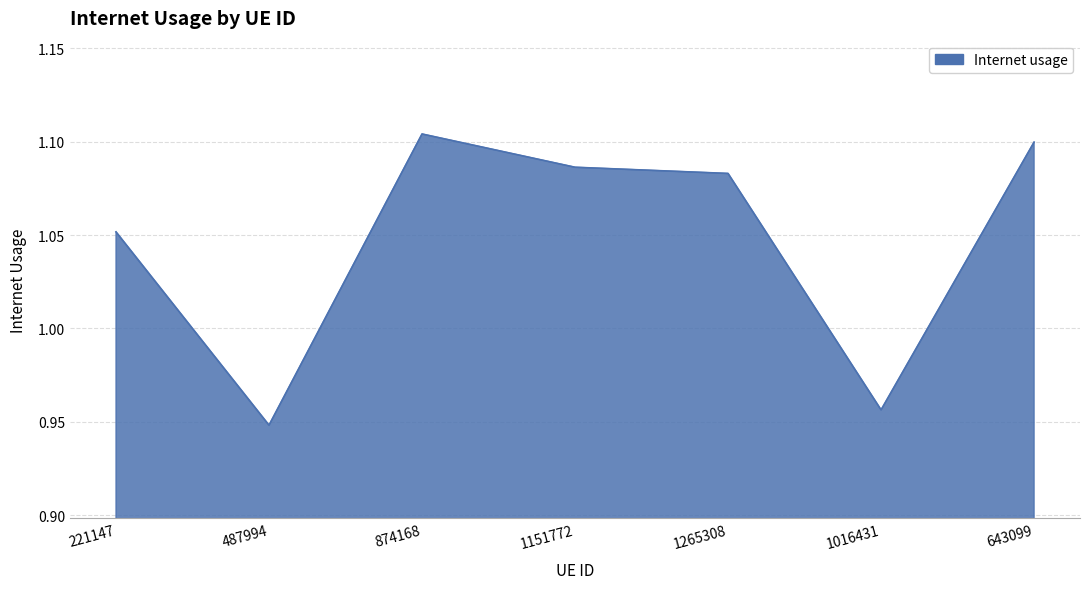

List the labels in order of value, largest first.

874168, 643099, 1151772, 1265308, 221147, 1016431, 487994